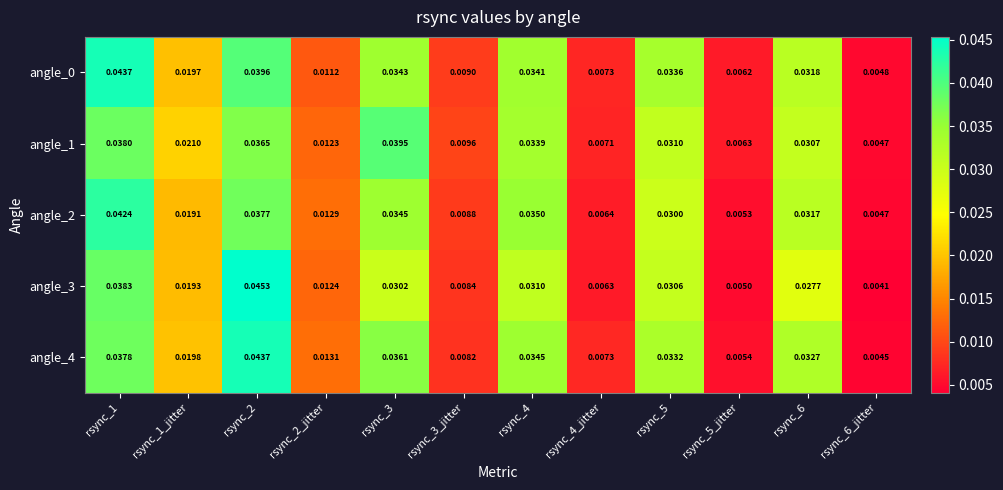

What is the total value across all series at rsync_4?

0.2